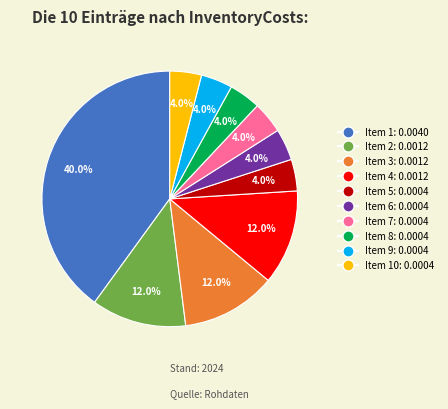

Is there any slice that represents more than half of the pie?

No